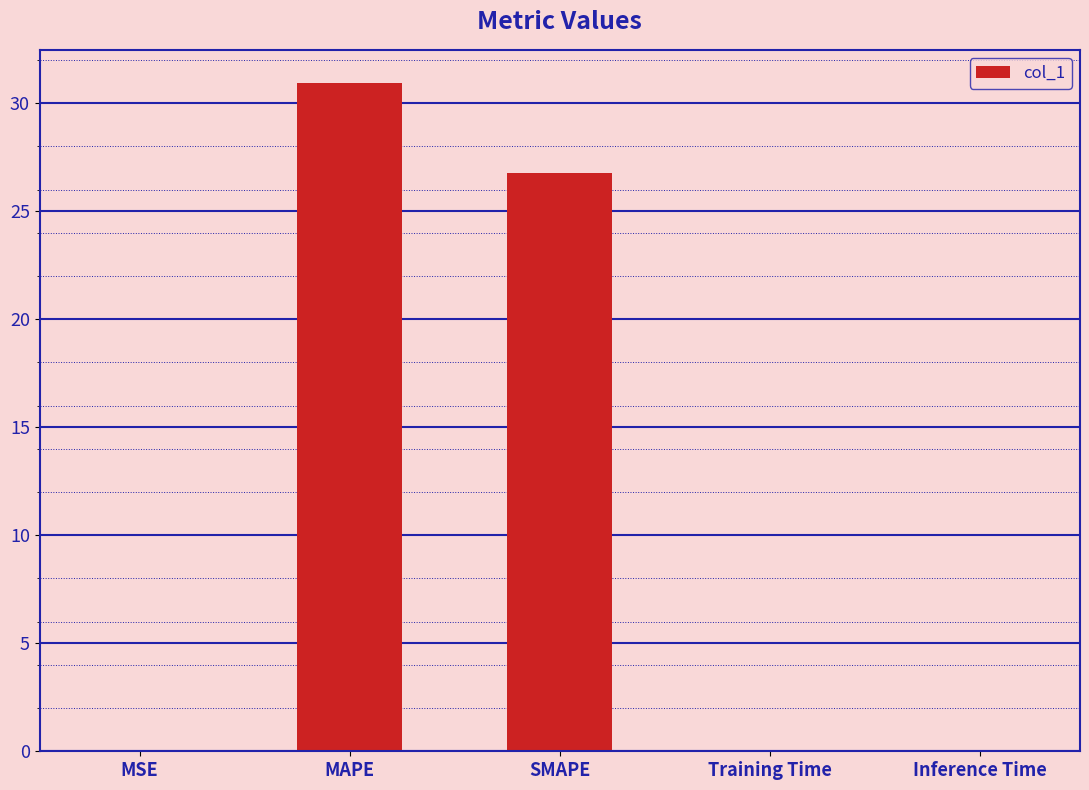

Is it true that the value at Training Time is 0.0?

True